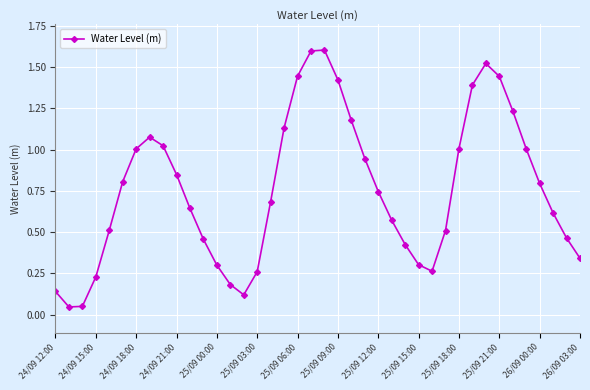

True or false: the data has more than 0 interior local peaks.

True